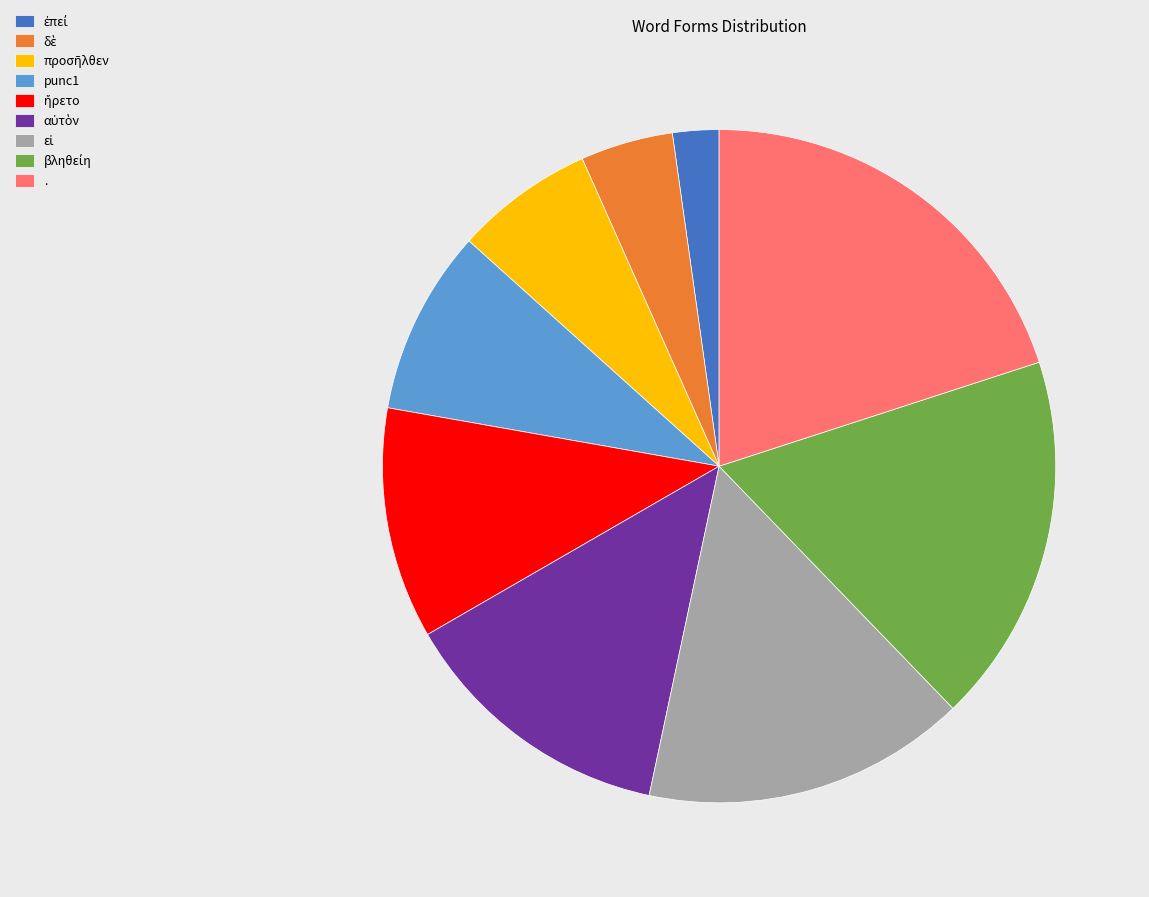

Is there any slice that represents more than half of the pie?

No